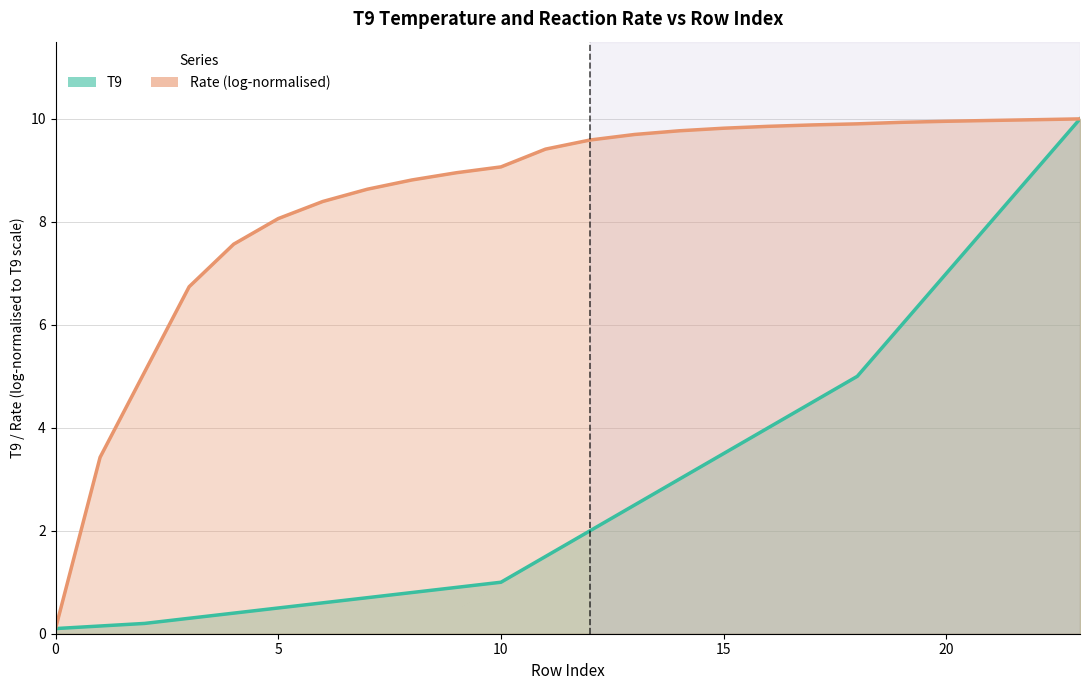

How many values exceed 2?

11